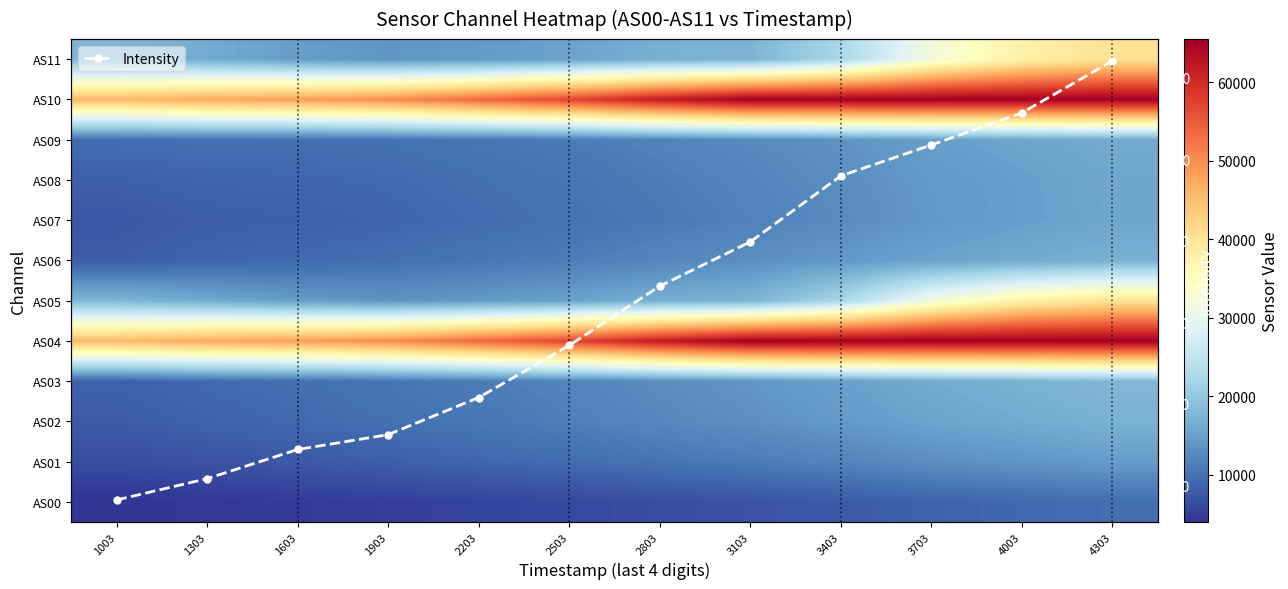

What is the value of the Intensity point at the 1st from the left?

116.4